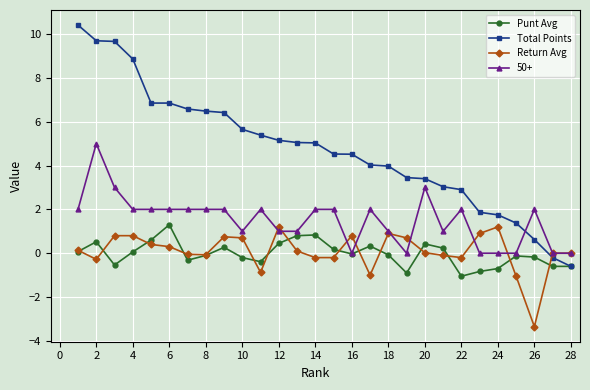

Which series has the largest range (max minus min)?

Total Points